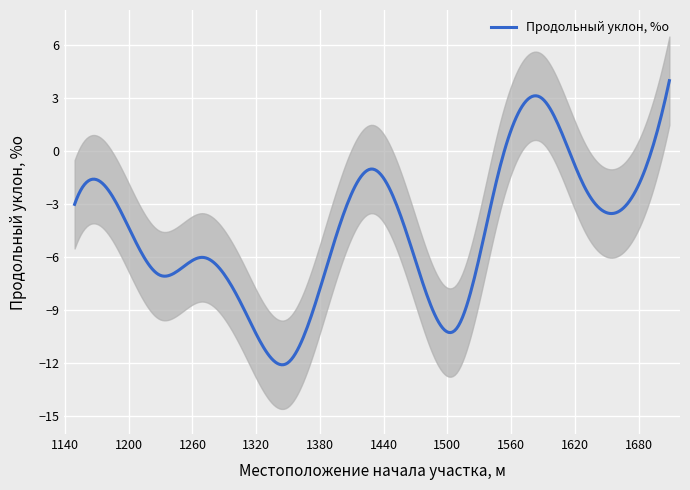

How many data points are less than -3?

7